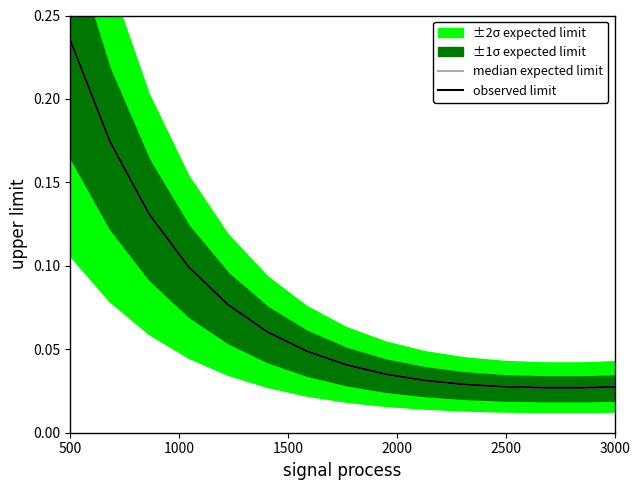

Which series has the largest total across all categories?

median expected limit